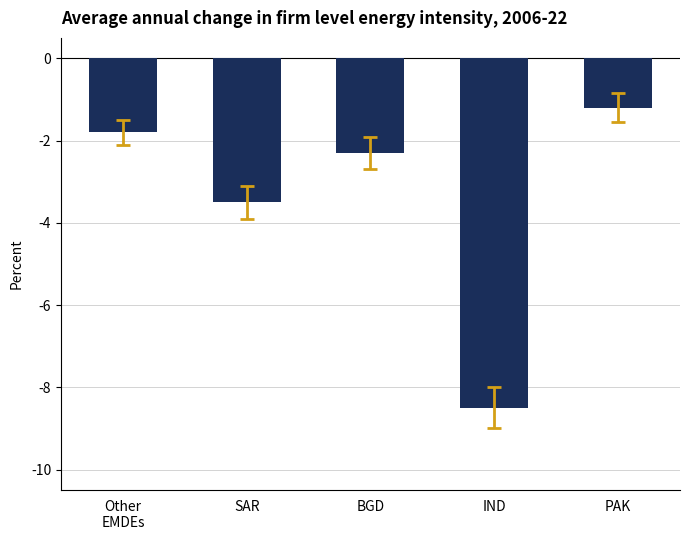

How many data points are above -2?

2